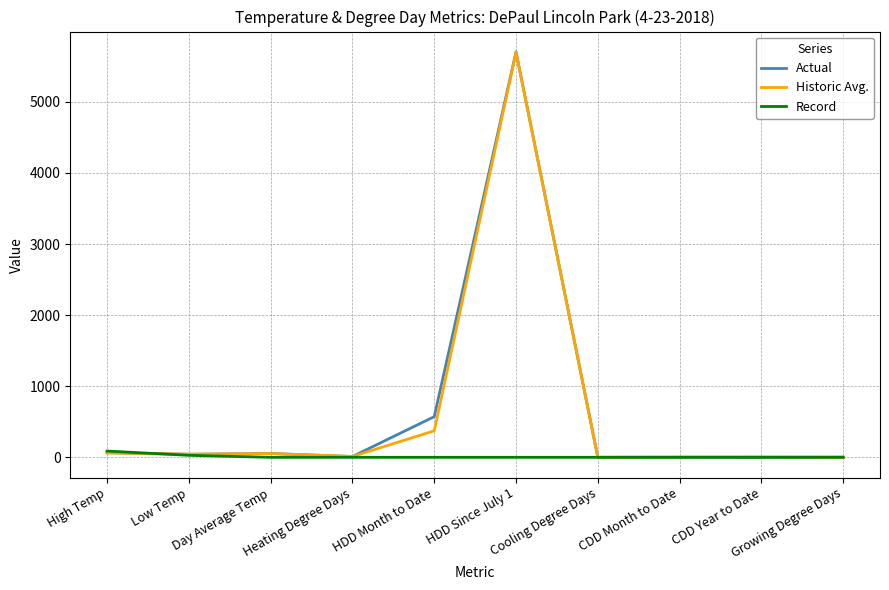

The Actual series shows 64 at High Temp. True or false?

True